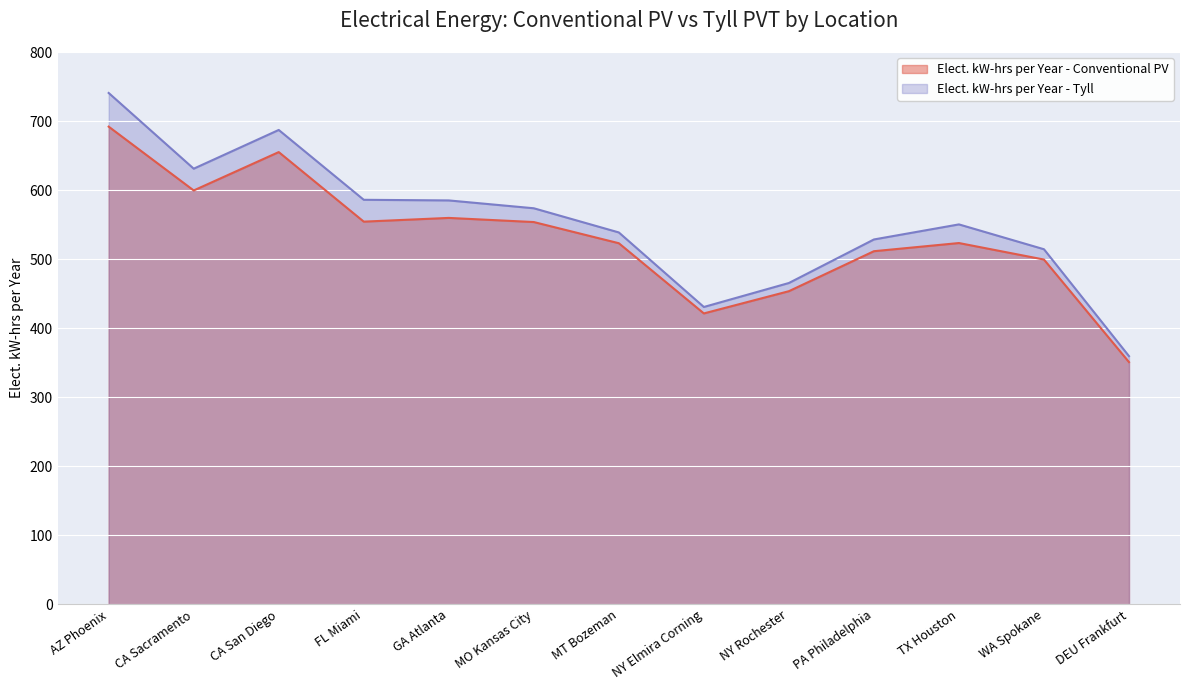

How many values in the Elect. kW-hrs per Year - Tyll series exceed 550?

7